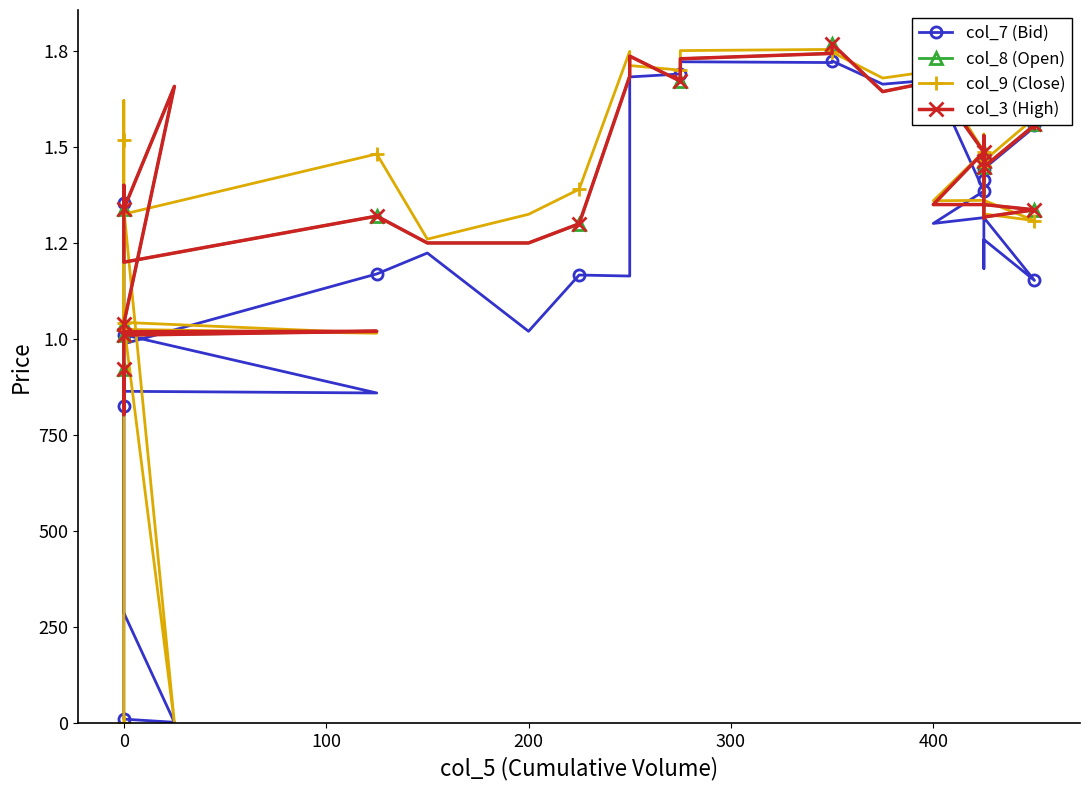

Is this an area chart (filled region under the line)?

No